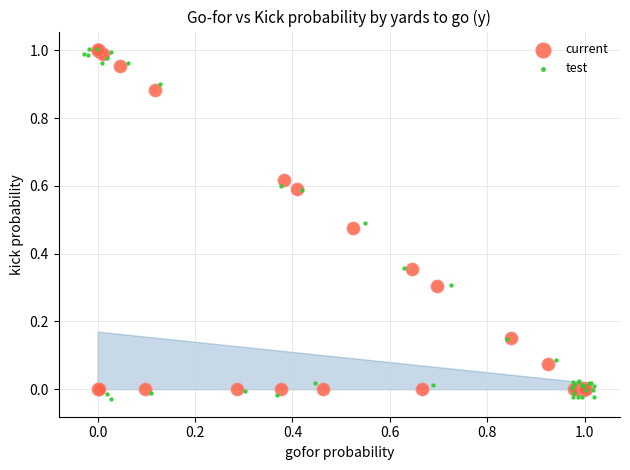

Which series has the largest Y range (max minus min)?

test